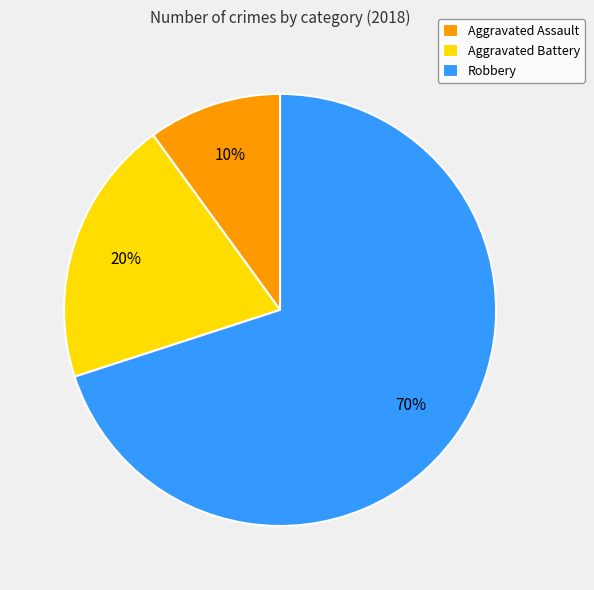

What percentage is the Robbery slice, to the nearest percent?

70%